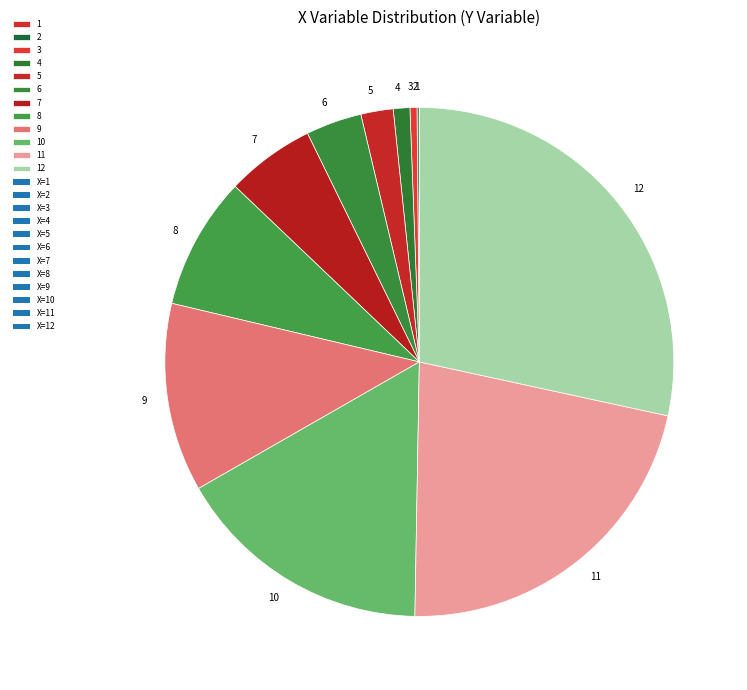

Is there a majority slice in this chart?

No